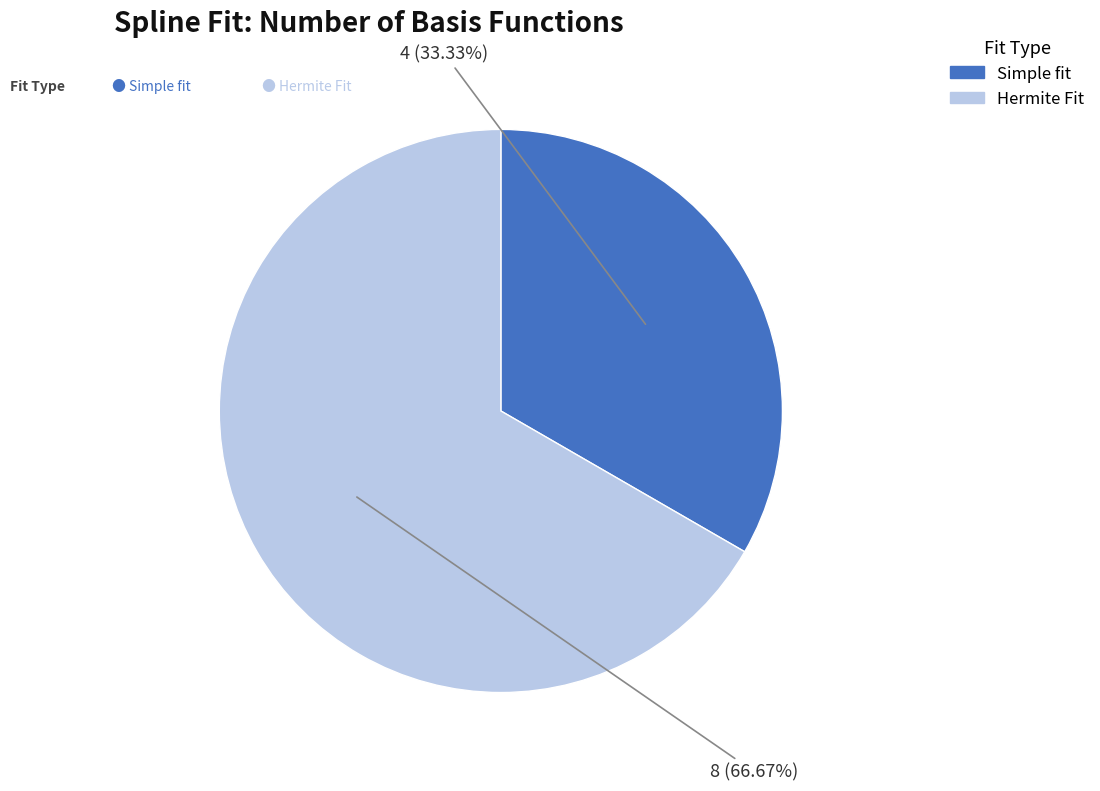

Does any single category account for the majority?

Yes